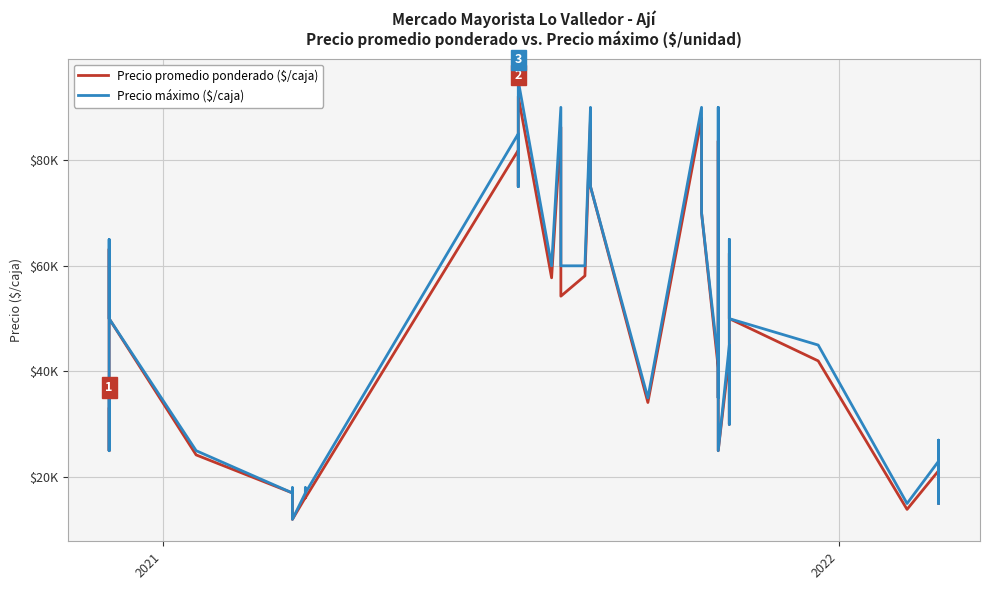

How many lines are shown in the chart?

2